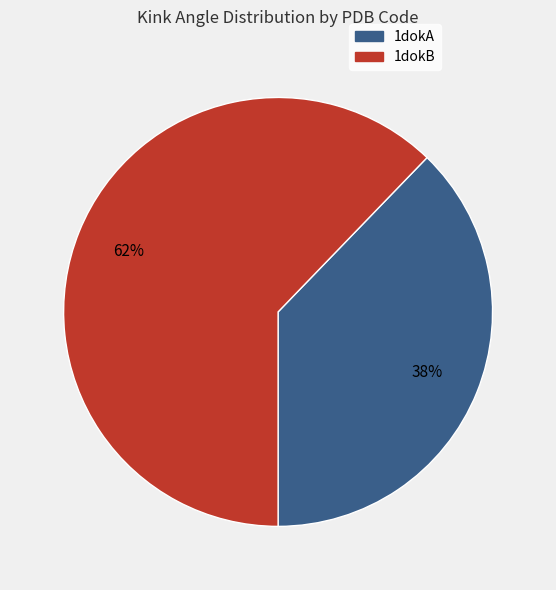

Do 1dokB and 1dokA together represent more than half of the pie?

Yes